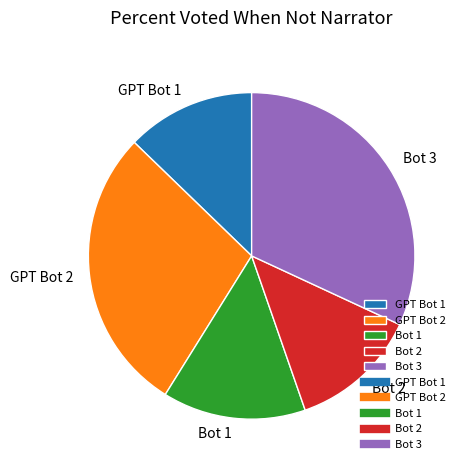

True or false: GPT Bot 2 accounts for 40% of the total.

False